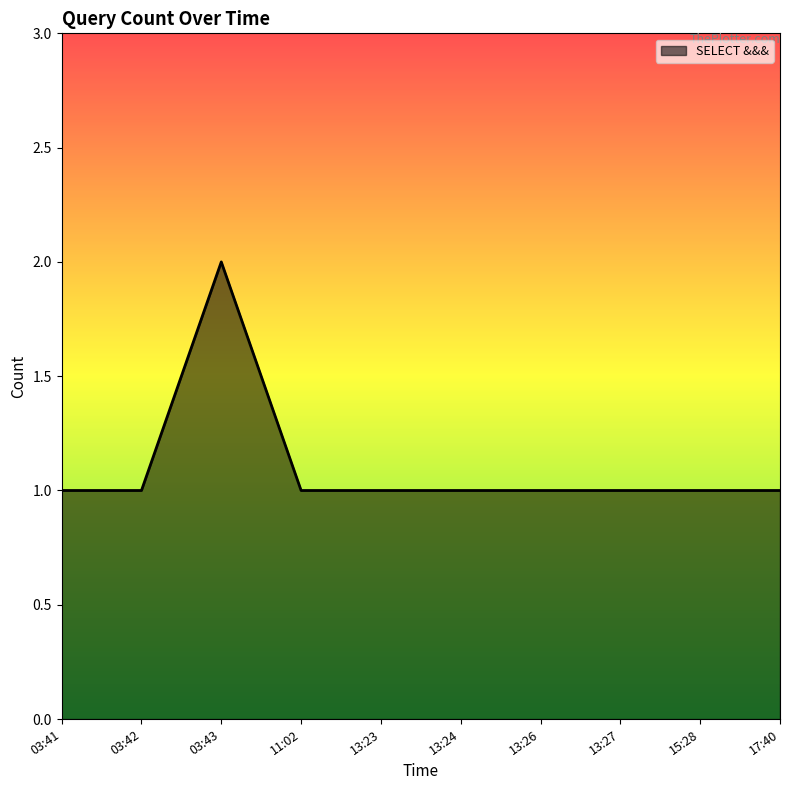

Read the value at 03:41.

1